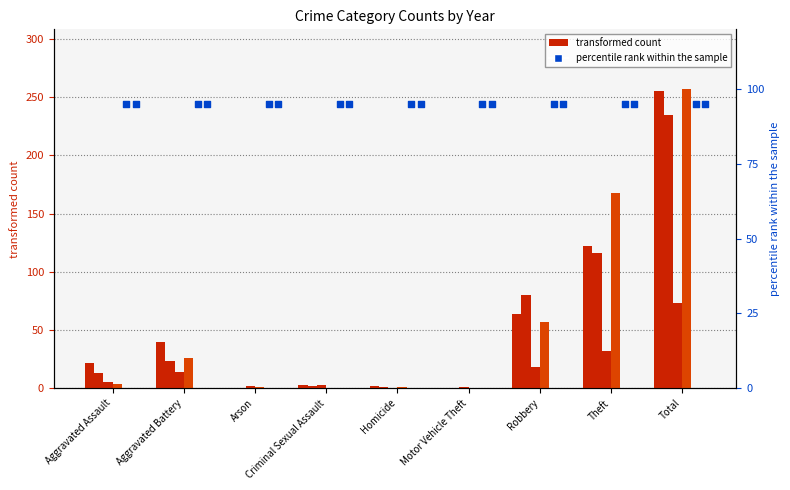

What is the total value across all series at Homicide?

4